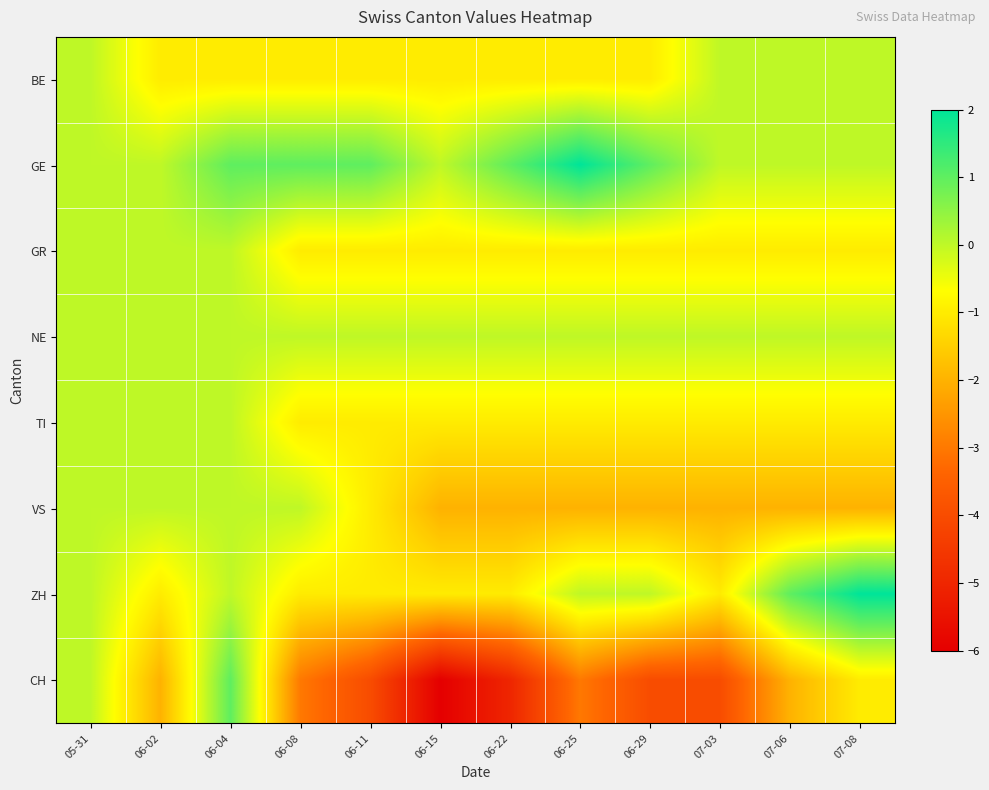

Reading right to left, transcribe all the data shown in this chart.

BE: 07-08=0	07-06=0	07-03=0	06-29=-1	06-25=-1	06-22=-1	06-15=-1	06-11=-1	06-08=-1	06-04=-1	06-02=-1	05-31=0
GE: 07-08=0	07-06=0	07-03=0	06-29=1	06-25=2	06-22=1	06-15=0	06-11=1	06-08=1	06-04=1	06-02=0	05-31=0
GR: 07-08=-1	07-06=-1	07-03=-1	06-29=-1	06-25=-1	06-22=-1	06-15=-1	06-11=-1	06-08=-1	06-04=0	06-02=0	05-31=0
NE: 07-08=0	07-06=0	07-03=0	06-29=0	06-25=0	06-22=0	06-15=0	06-11=0	06-08=0	06-04=0	06-02=0	05-31=0
TI: 07-08=-1	07-06=-1	07-03=-1	06-29=-1	06-25=-1	06-22=-1	06-15=-1	06-11=-1	06-08=-1	06-04=0	06-02=0	05-31=0
VS: 07-08=-2	07-06=-2	07-03=-2	06-29=-2	06-25=-2	06-22=-2	06-15=-2	06-11=-1	06-08=0	06-04=0	06-02=0	05-31=0
ZH: 07-08=2	07-06=1	07-03=-1	06-29=0	06-25=0	06-22=-1	06-15=-1	06-11=-1	06-08=-1	06-04=0	06-02=-1	05-31=0
CH: 07-08=-1	07-06=-2	07-03=-4	06-29=-4	06-25=-3	06-22=-5	06-15=-6	06-11=-4	06-08=-3	06-04=1	06-02=-2	05-31=0